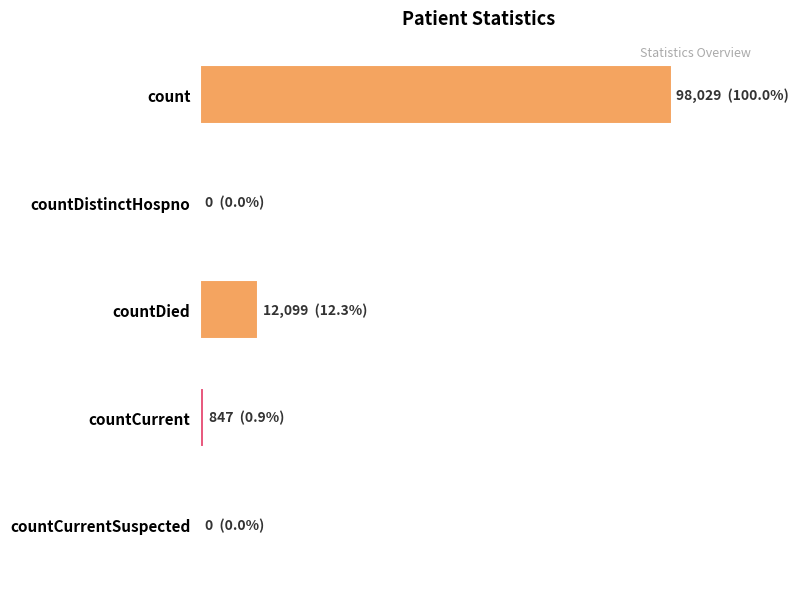

What is the maximum value shown in the chart?

98029